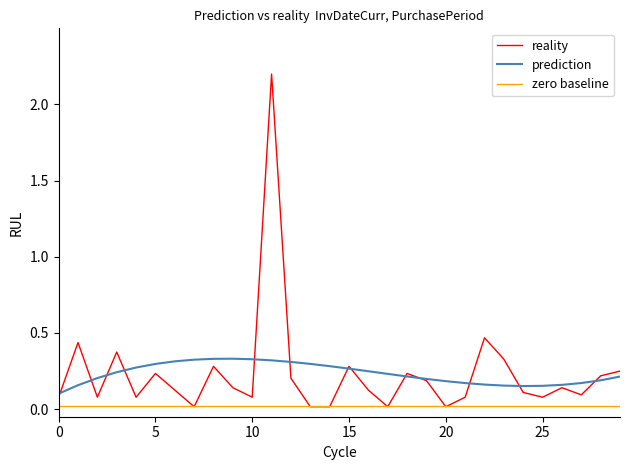

Rank the series by their maximum value, from highest to lowest.

reality, prediction, zero baseline